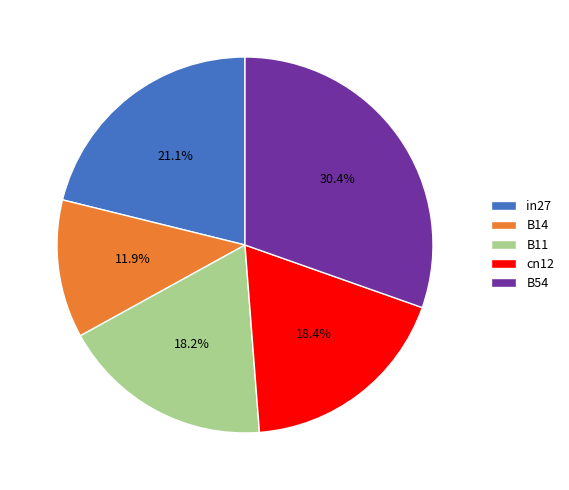

Between in27 and B11, which is larger?

in27